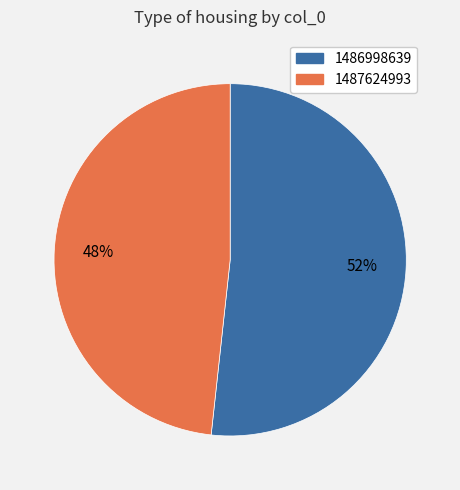

Is there any slice that represents more than half of the pie?

Yes